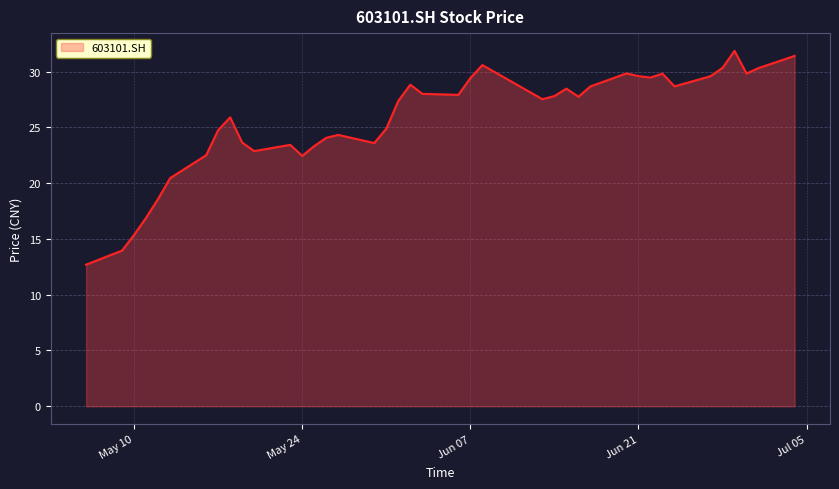

Does the chart have visible grid lines?

Yes